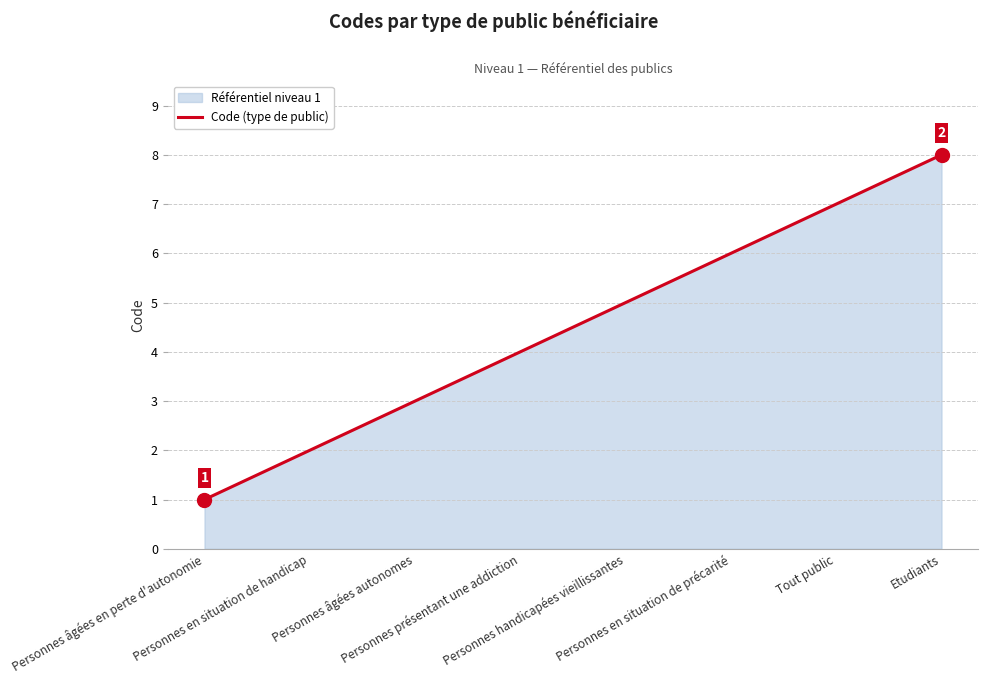

How many lines are shown in the chart?

1